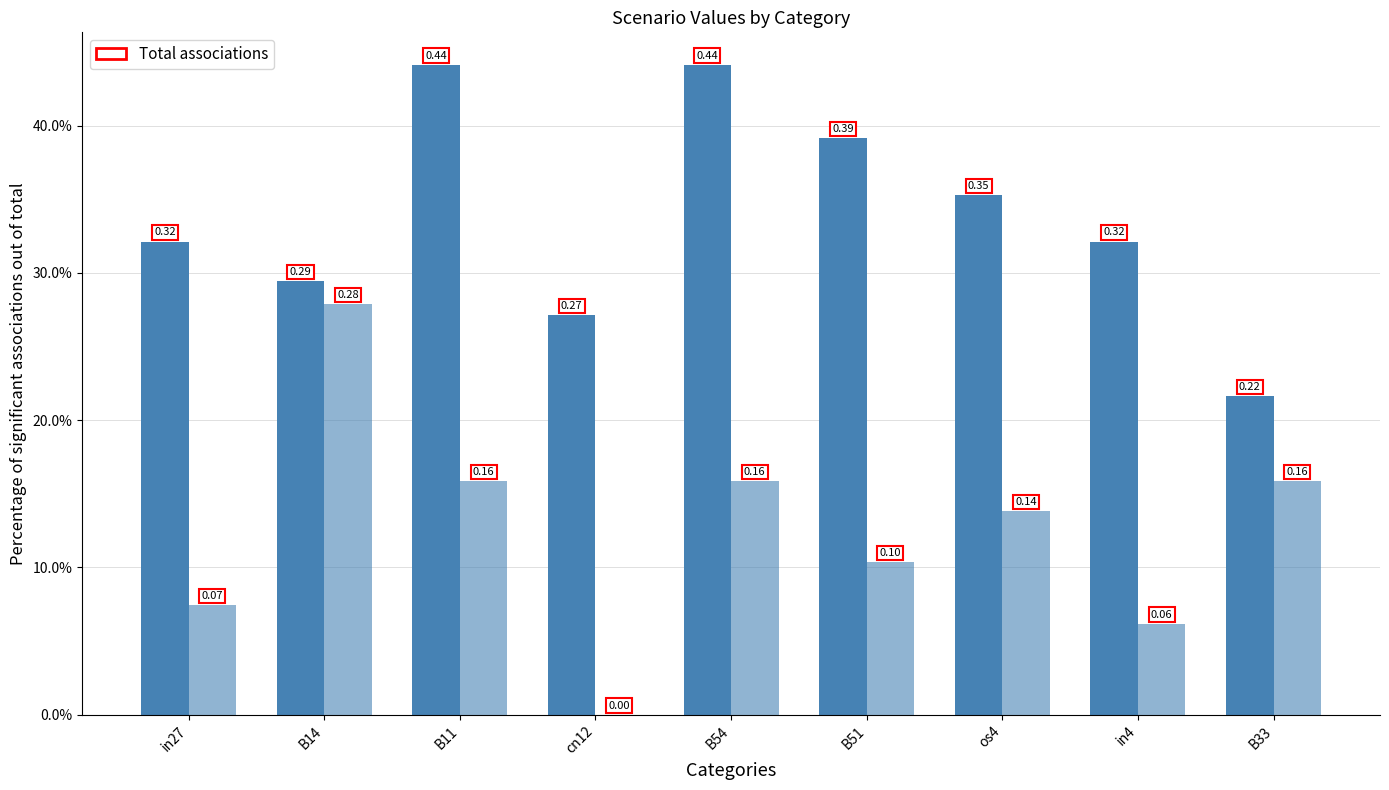

Are the bars grouped side by side (vs. stacked)?

Yes